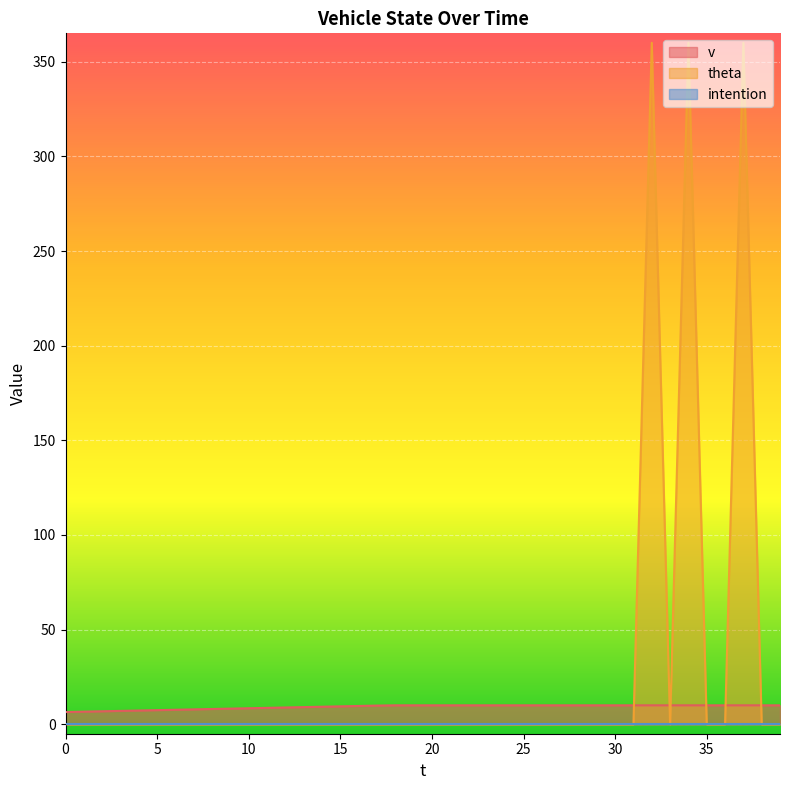

What is the spread (max minus min) of values at 2?

6.9